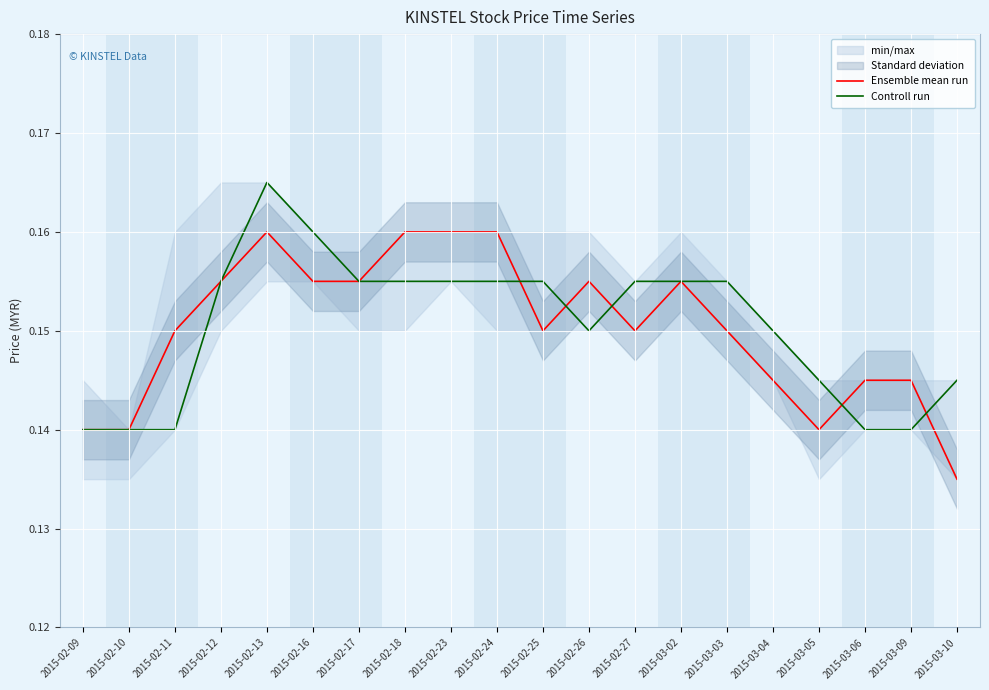

Where is Controll run nearest to the value 0?

2015-02-09